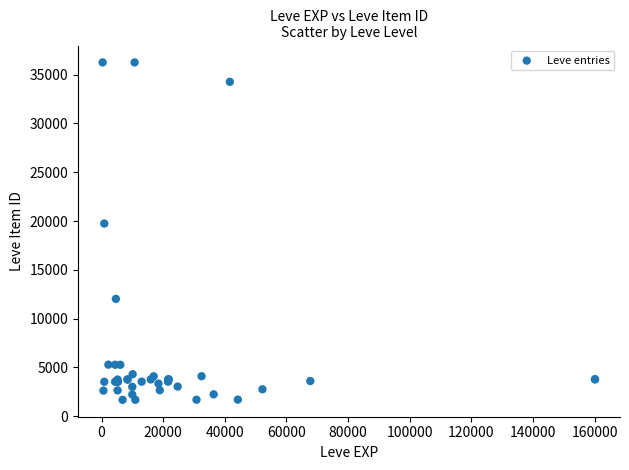

What Y value in the scatter plot is closest to 18967?

19744